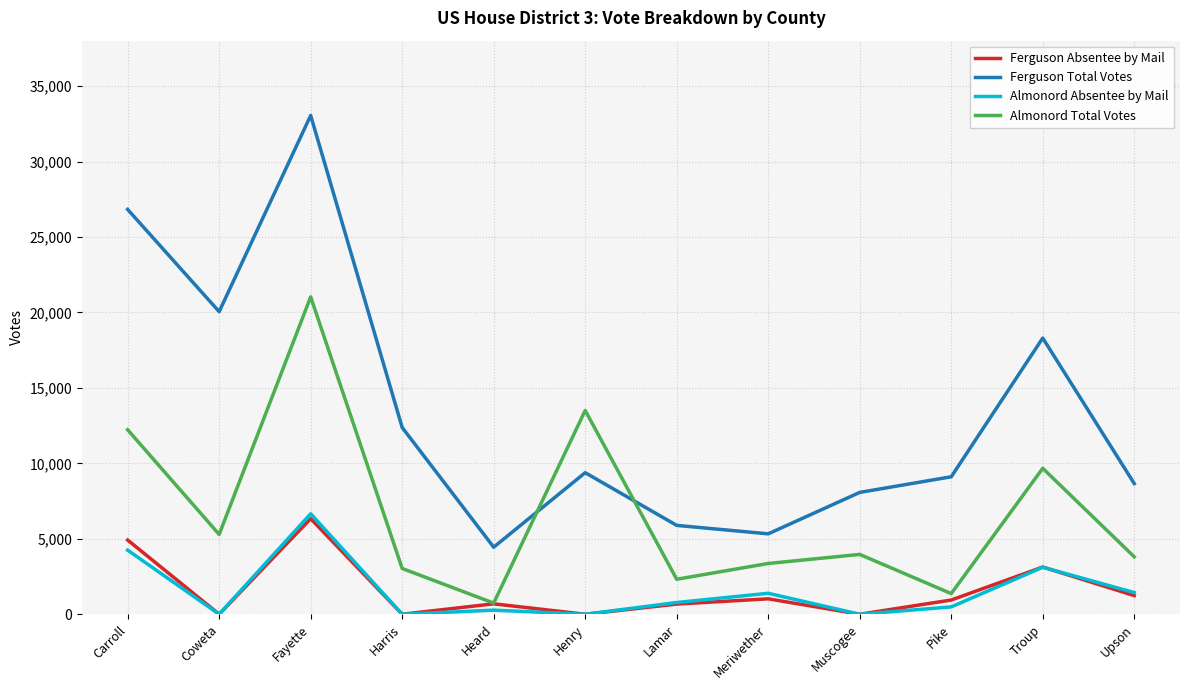

True or false: Almonord Absentee by Mail and Ferguson Total Votes cross at least once.

False